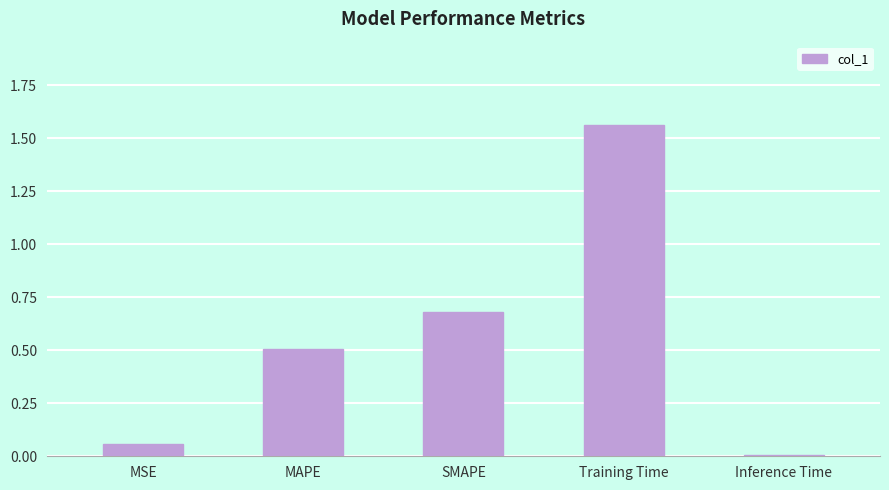

Are the bars grouped side by side (vs. stacked)?

No